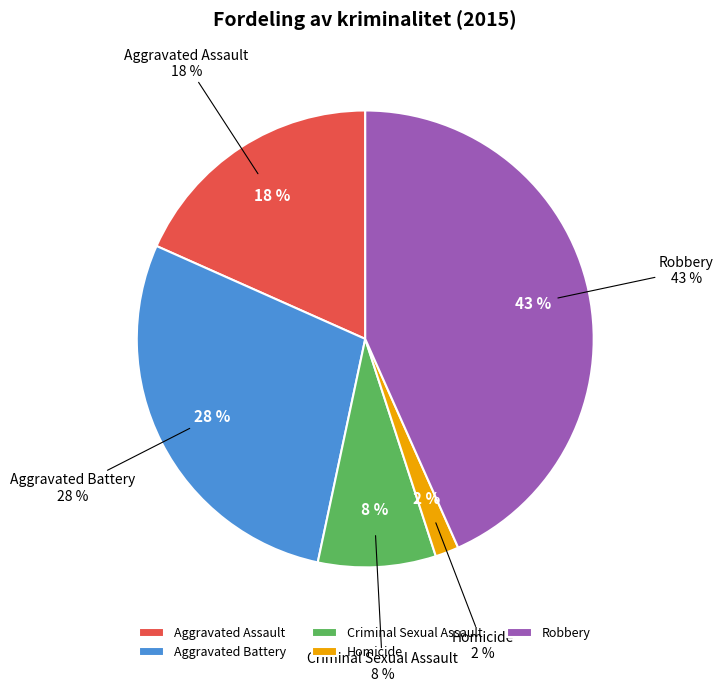

To the nearest percent, what percentage of the pie is Homicide?

2%